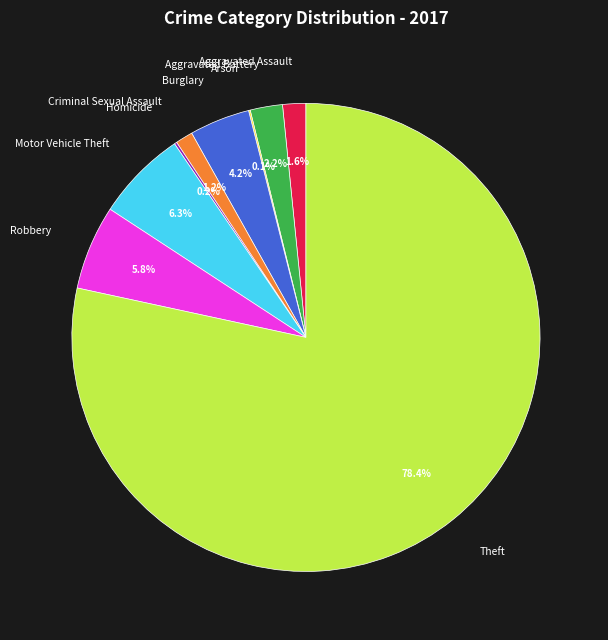

What portion of the pie excludes Motor Vehicle Theft?

93.7%